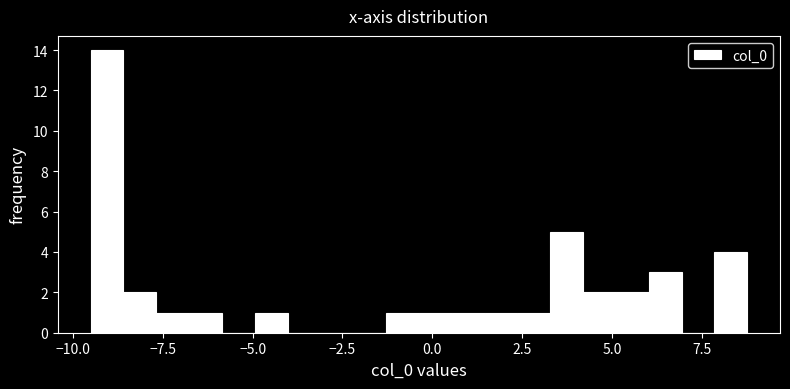

Around what value on the x-axis is the tallest bar? Give the approximate position of its centre, as read against the axis.

-9.0